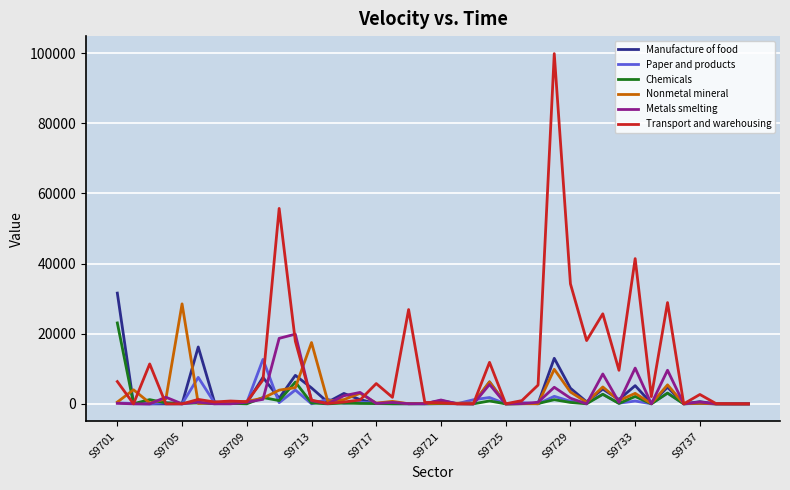

Which series has the largest range (max minus min)?

Transport and warehousing